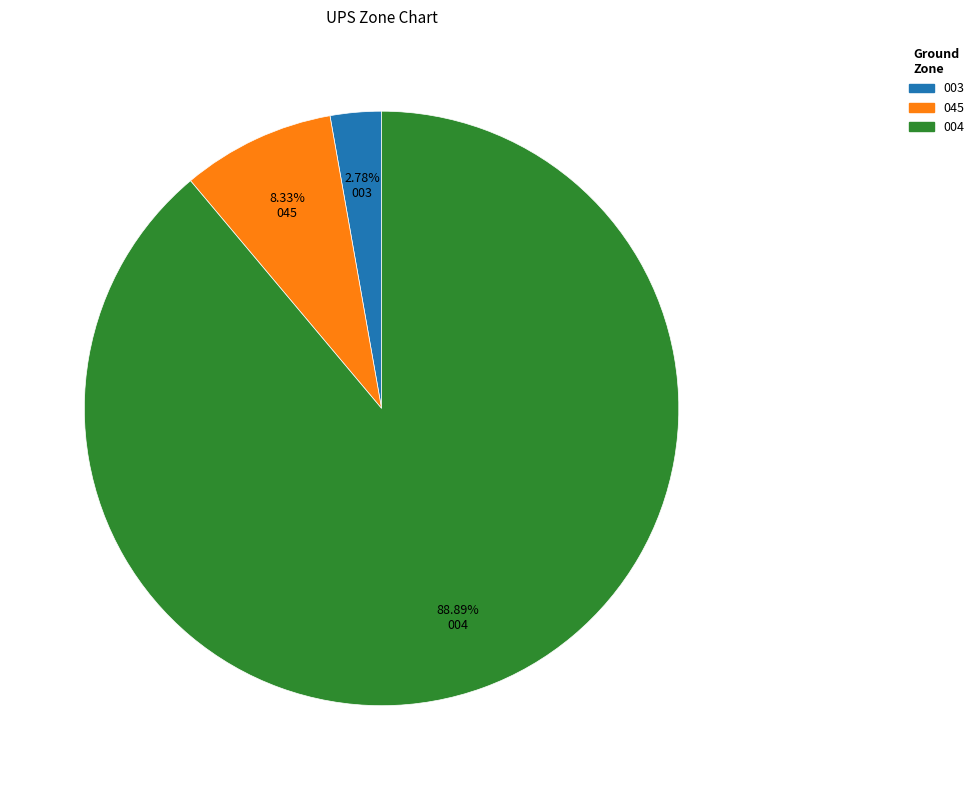

Is there a majority slice in this chart?

Yes